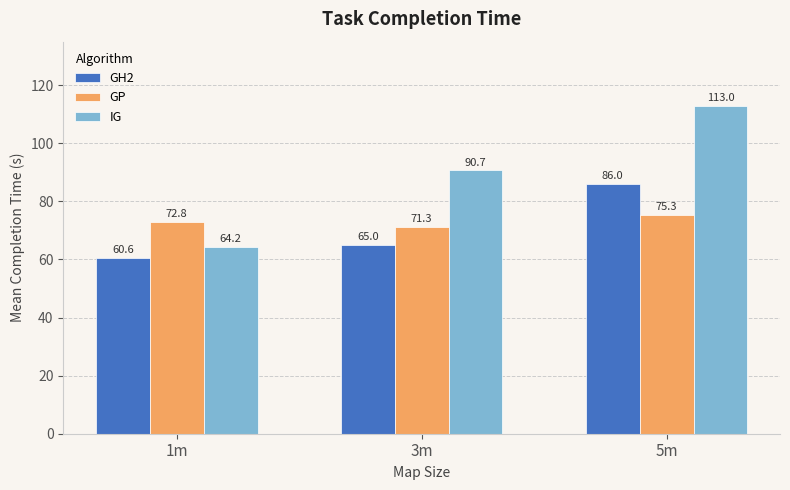

How many bars are there in each group?

3